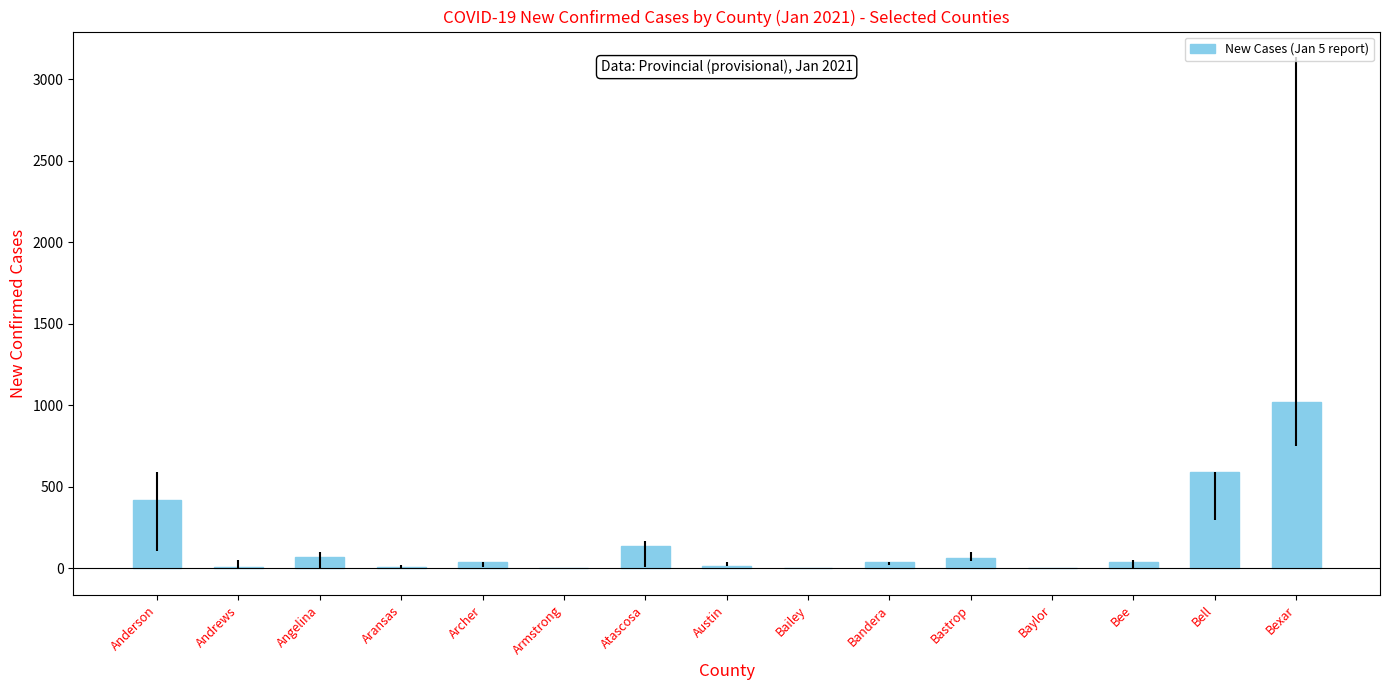

Are the bars horizontal?

No